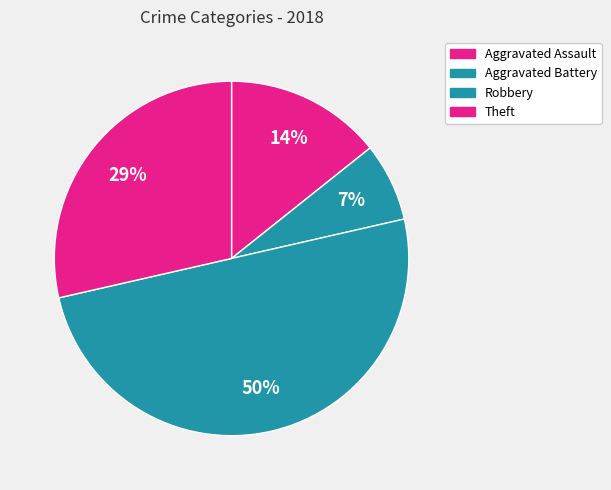

Rank the categories by value from lowest to highest.

Aggravated Battery, Aggravated Assault, Theft, Robbery